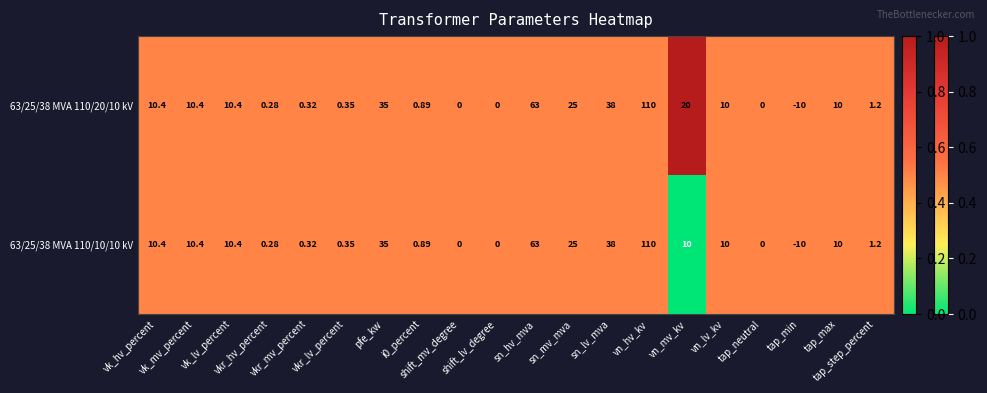

At which category is the sum across all series the highest?

vn_hv_kv